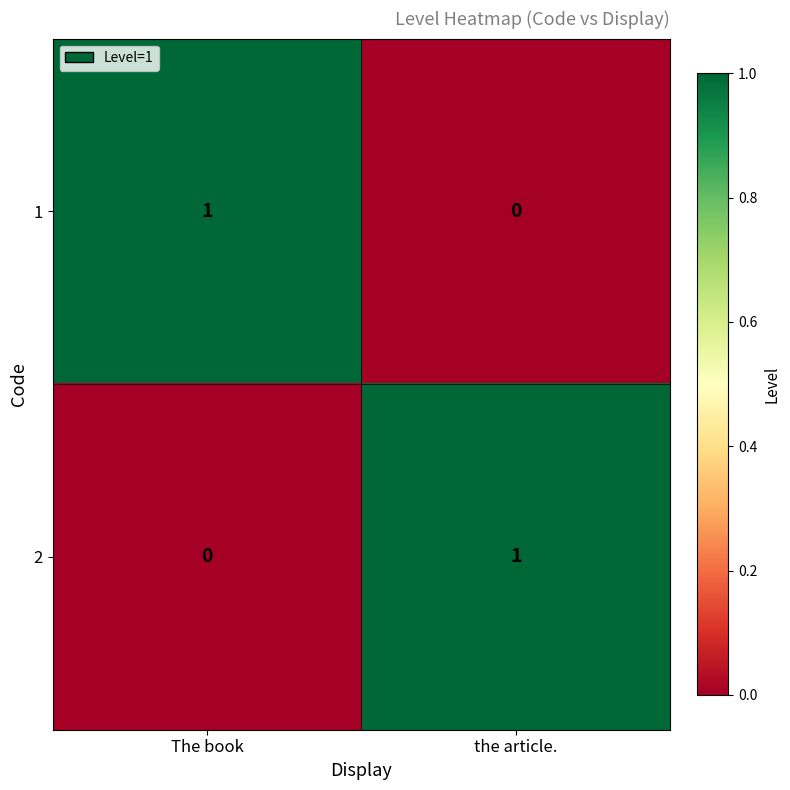

Rank the categories by 1 value from lowest to highest.

the article., The book